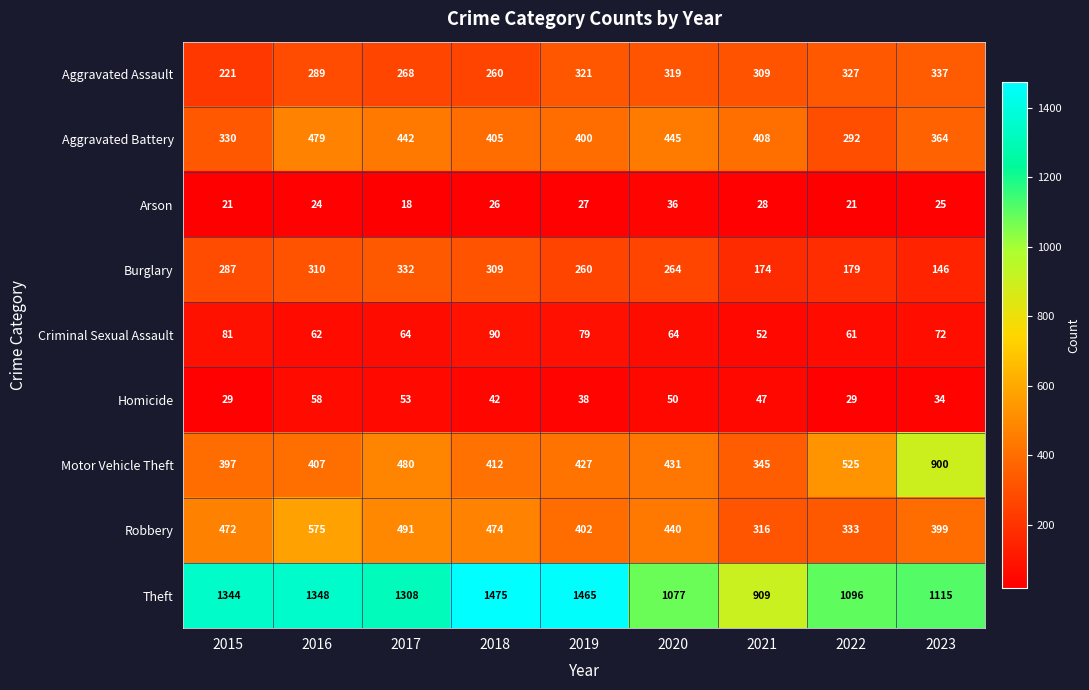

Is it true that Aggravated Battery equals 405 at 2018?

True